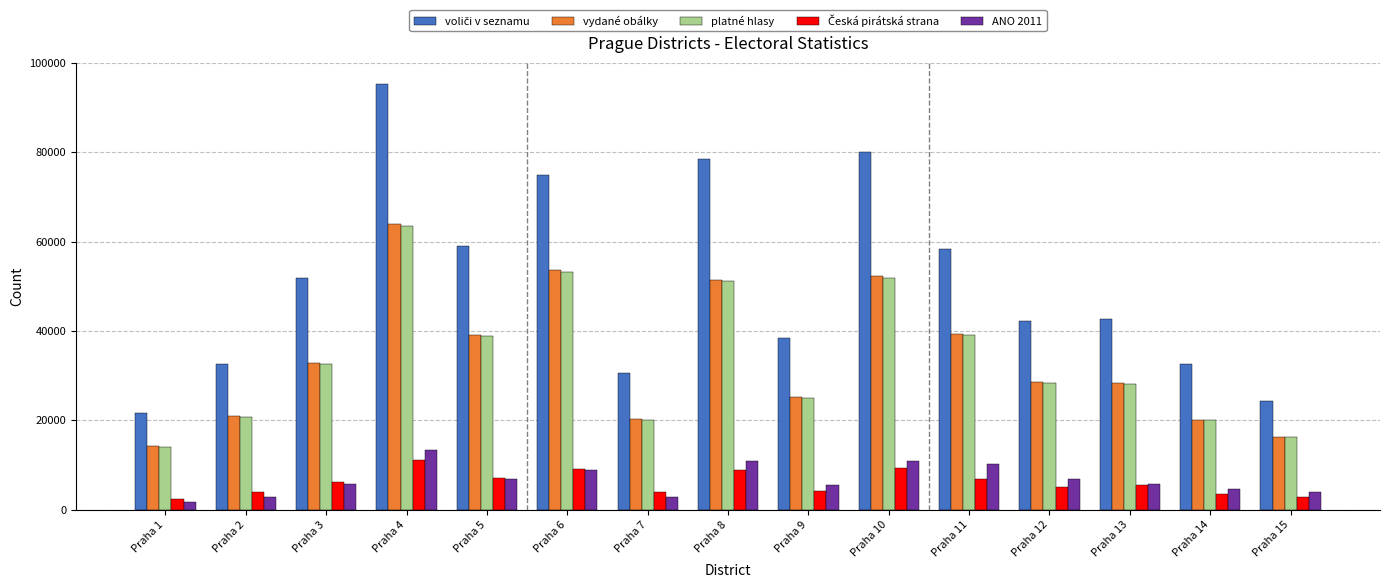

What is the sum of the ANO 2011 values at Praha 12 and Praha 7?

9615